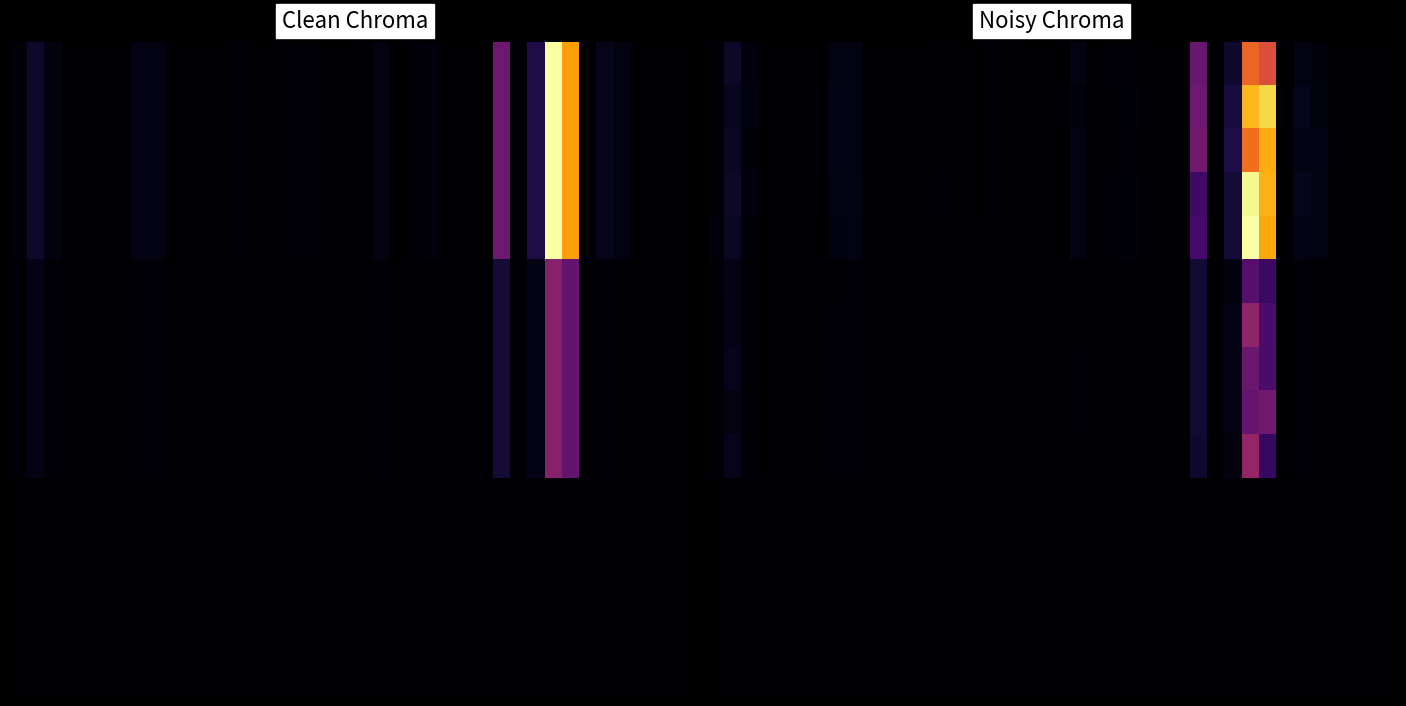

How many data points does each series have?

40